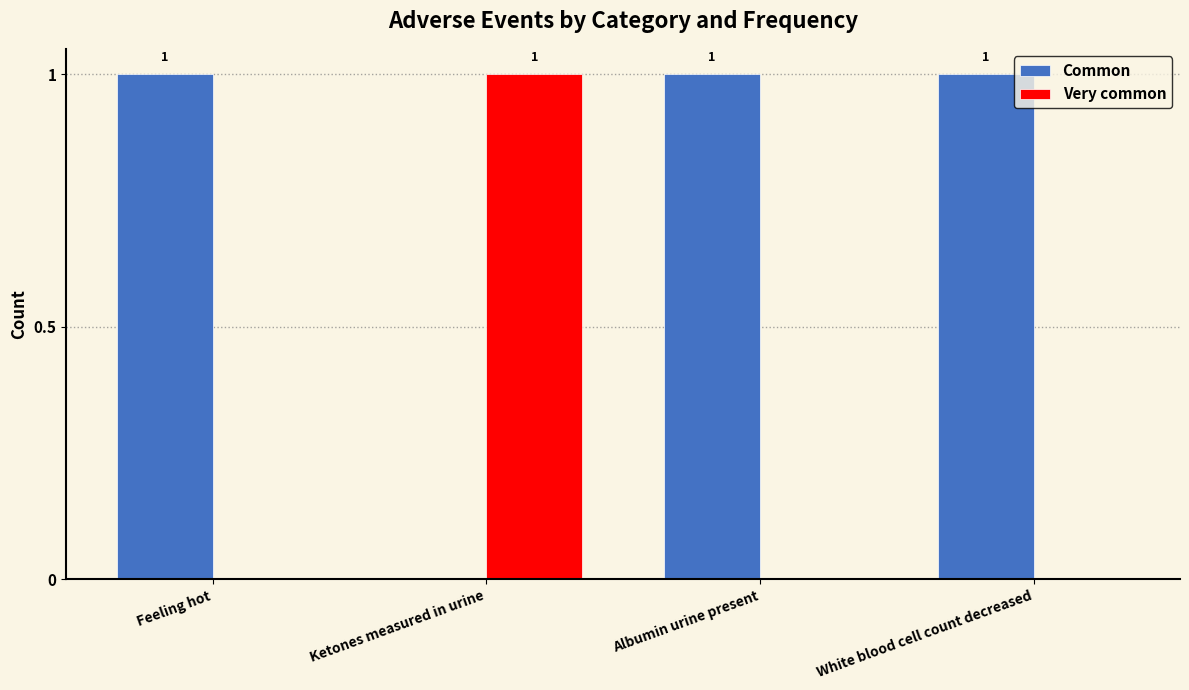

Which series has the largest total across all categories?

Common